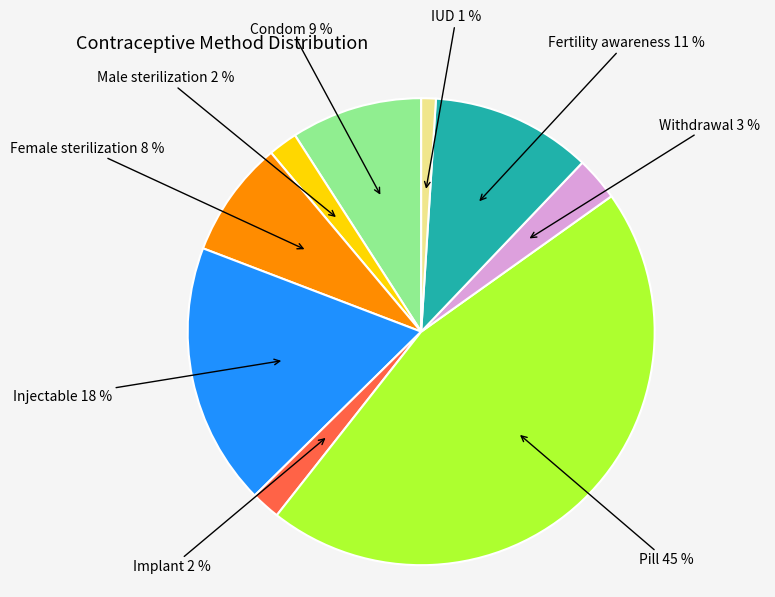

Count the number of slices in the pie.

9